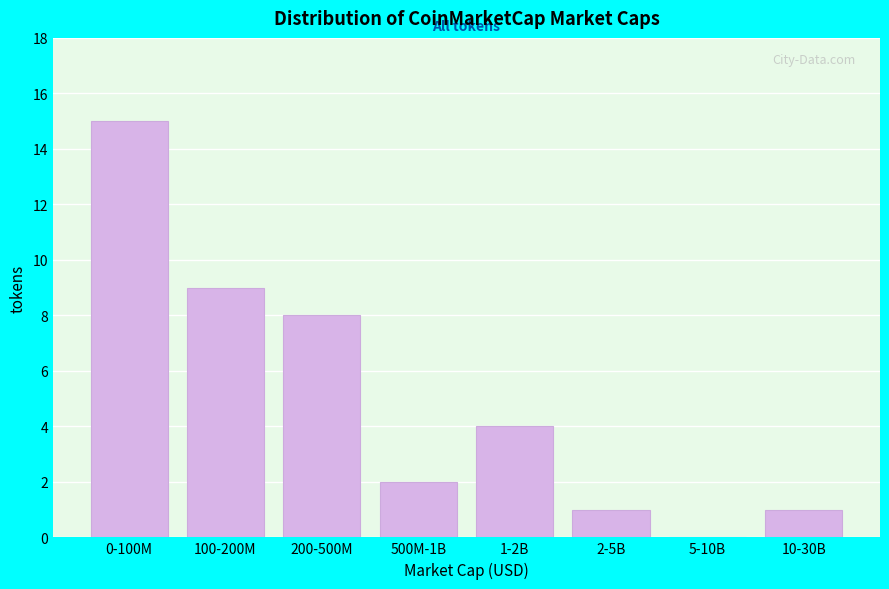

Reading left to right, list all the values displayed in this chart.

0-100M=15	100-200M=9	200-500M=8	500M-1B=2	1-2B=4	2-5B=1	5-10B=0	10-30B=1